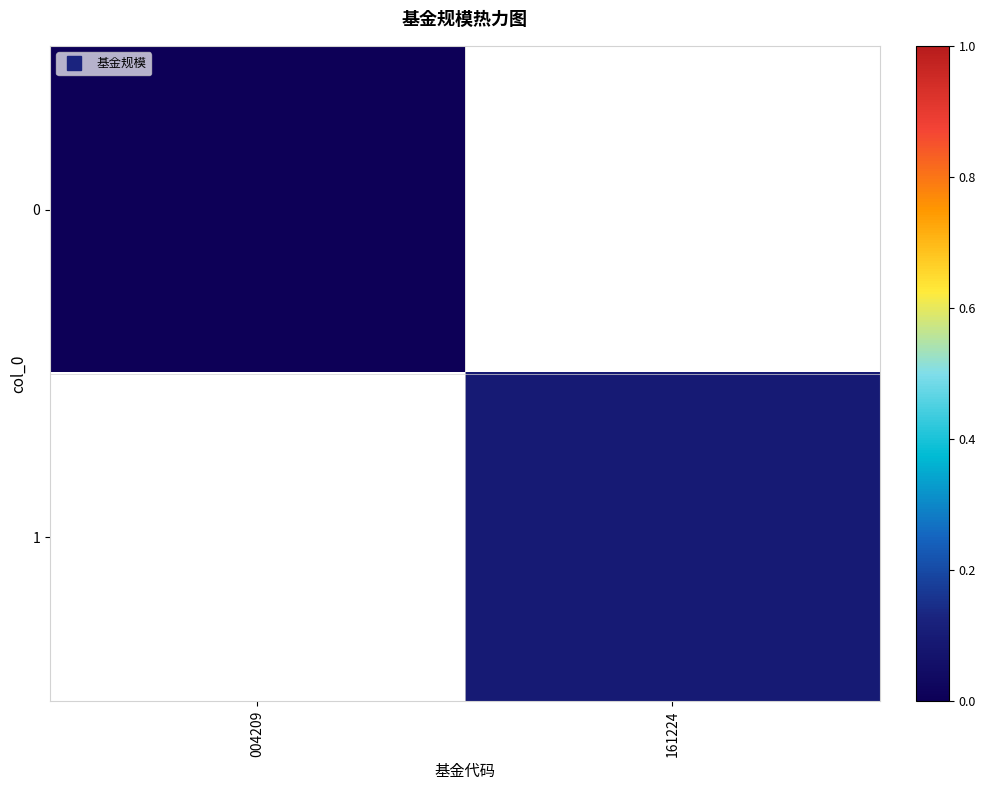

At how many categories does at least one series exceed 0?

2